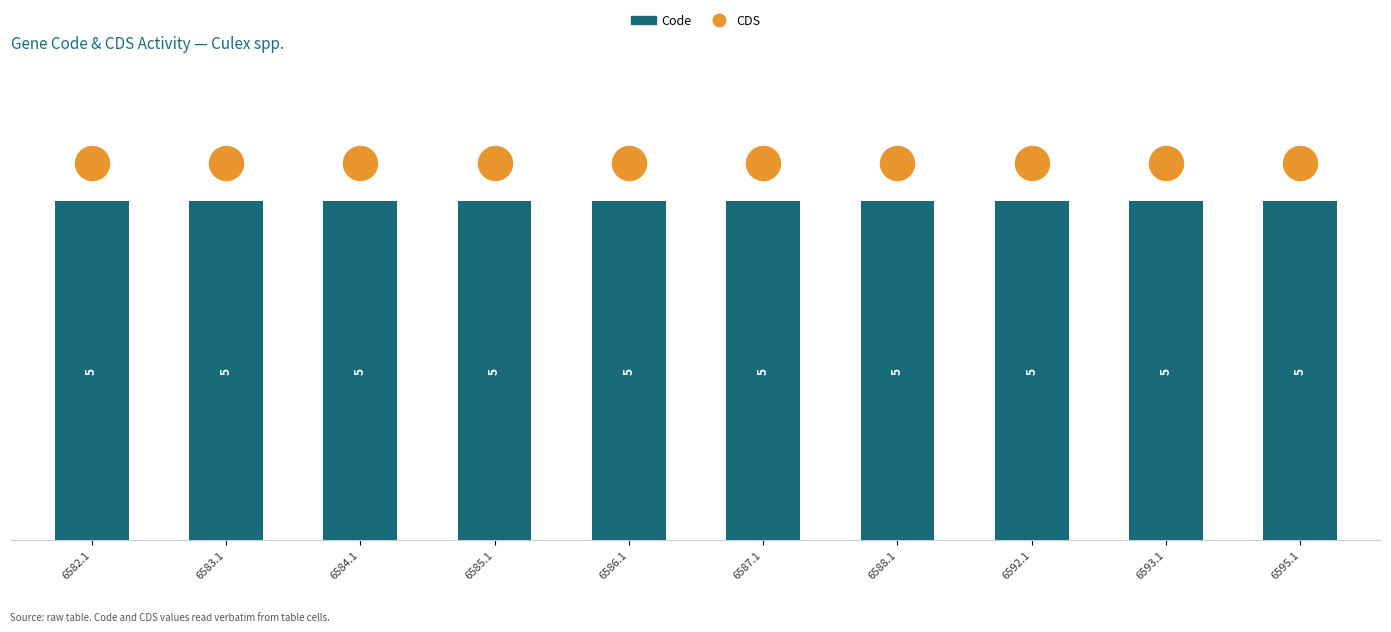

What are all the series names shown in the legend?

Code, CDS